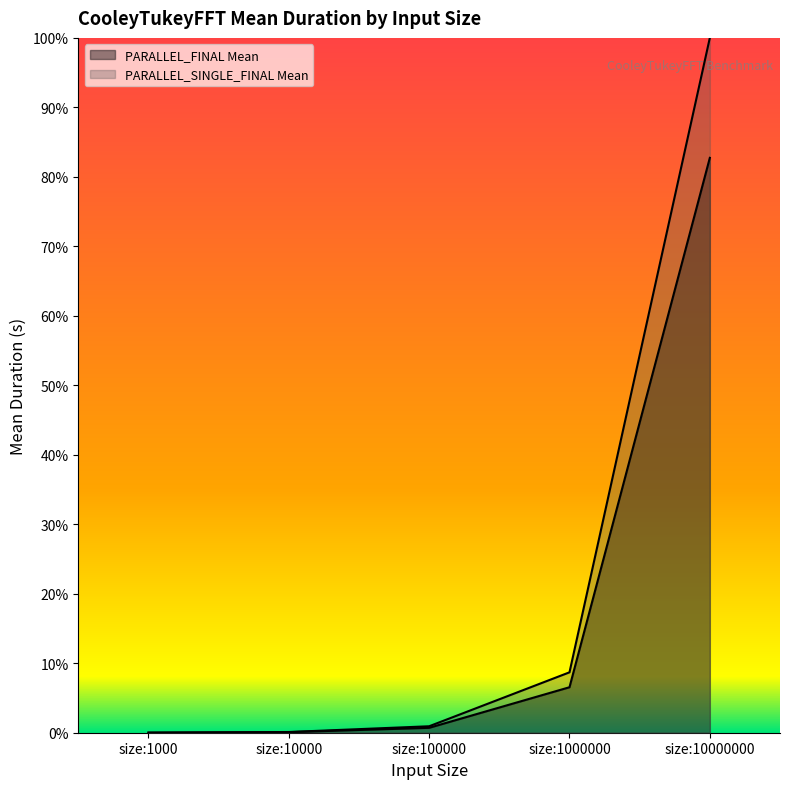

Which series changed the most between size:1000000 and size:10000000?

PARALLEL_SINGLE_FINAL Mean